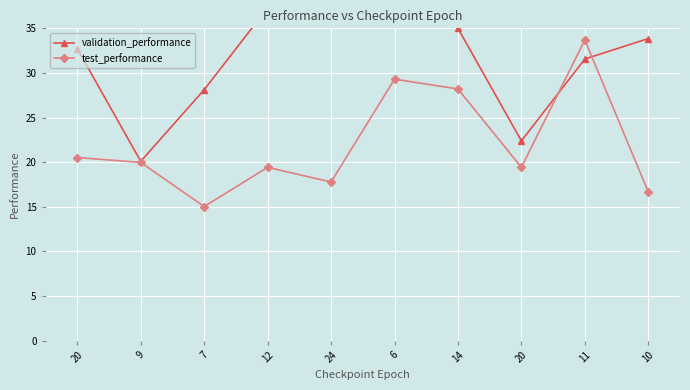

What is the average value of the validation_performance series?

32.8